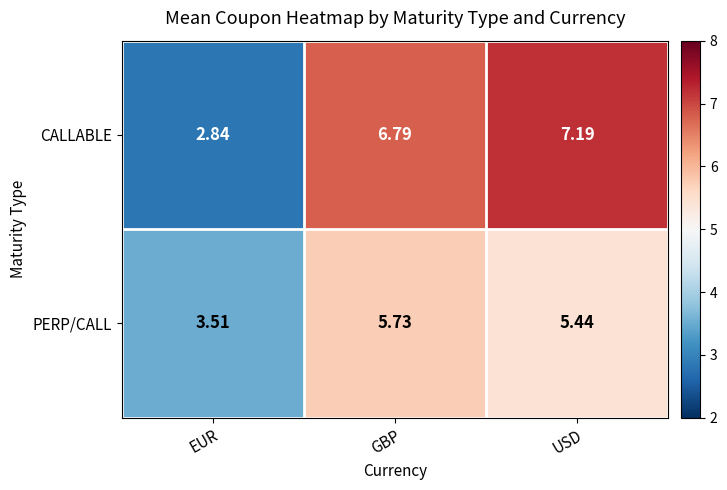

Is the value of CALLABLE at USD greater than the value of PERP/CALL at GBP?

Yes